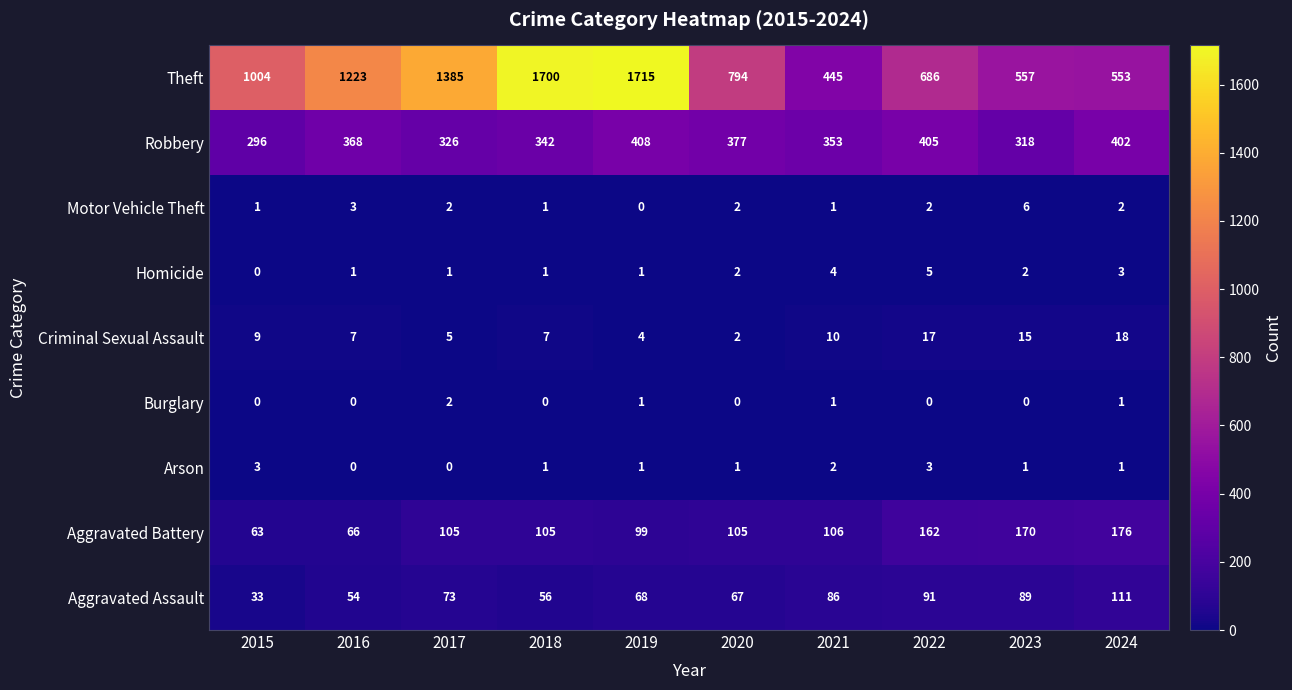

Read the Criminal Sexual Assault value at 2019, to the nearest 5.

5